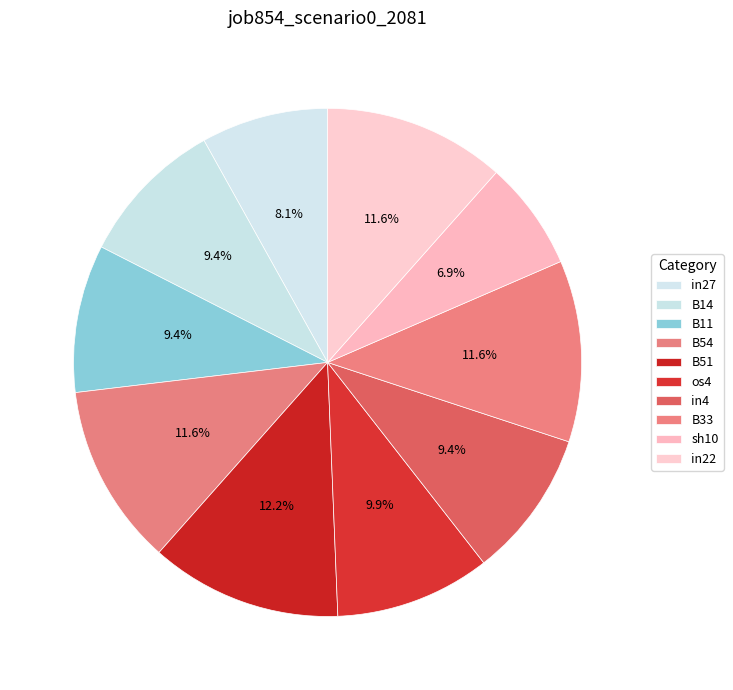

Which slice is the largest?

B51